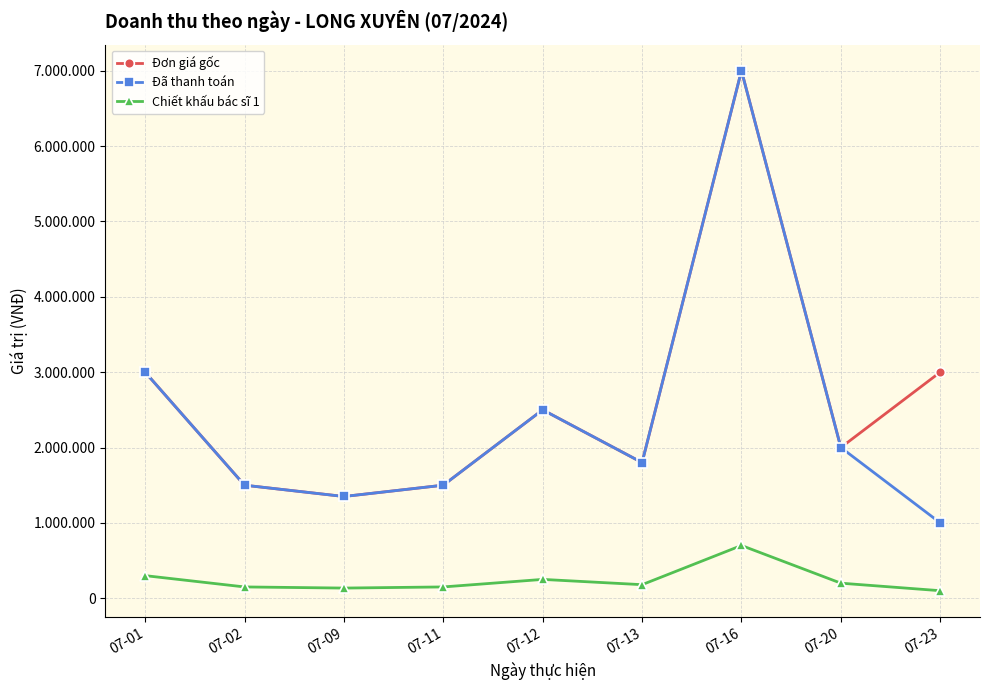

Is the value of Đơn giá gốc at 07-13 greater than the value of Chiết khấu bác sĩ 1 at 07-13?

Yes